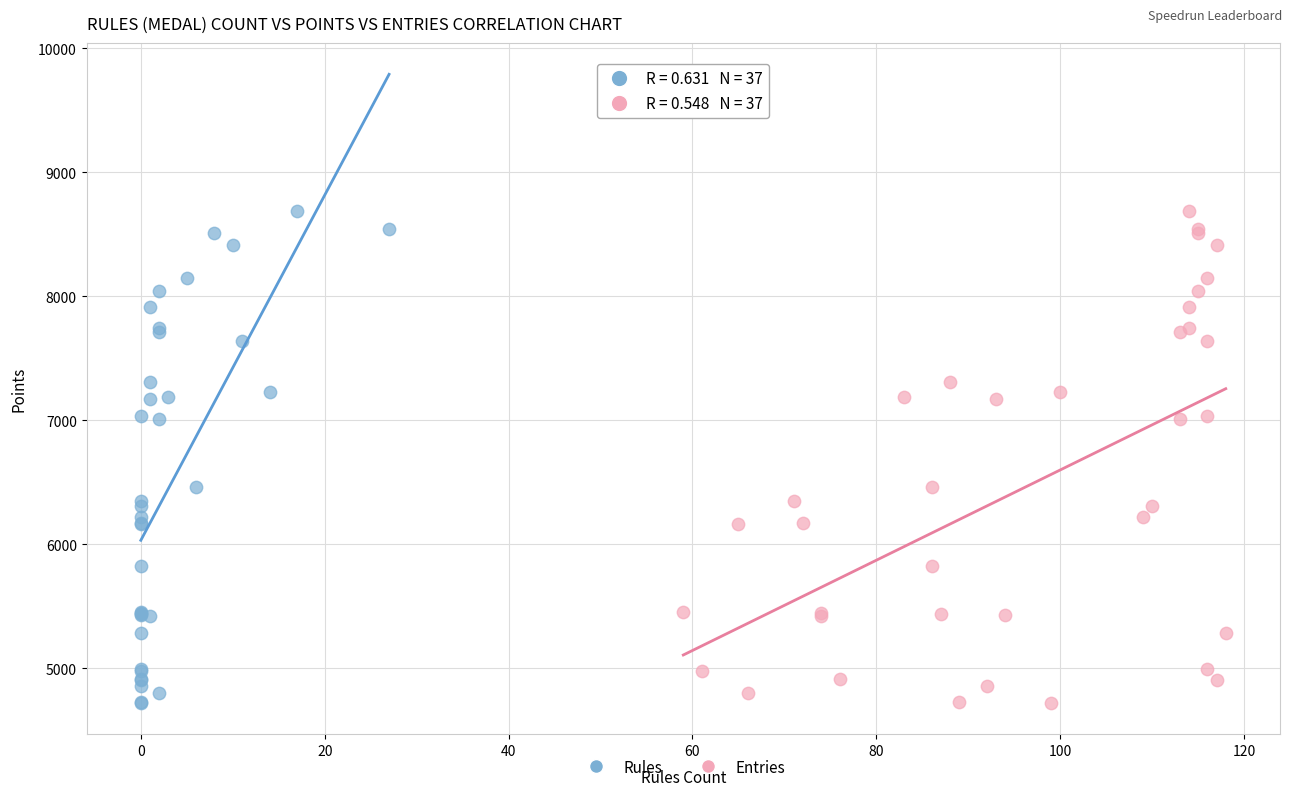

What are all the series names shown in the legend?

Rules, Entries